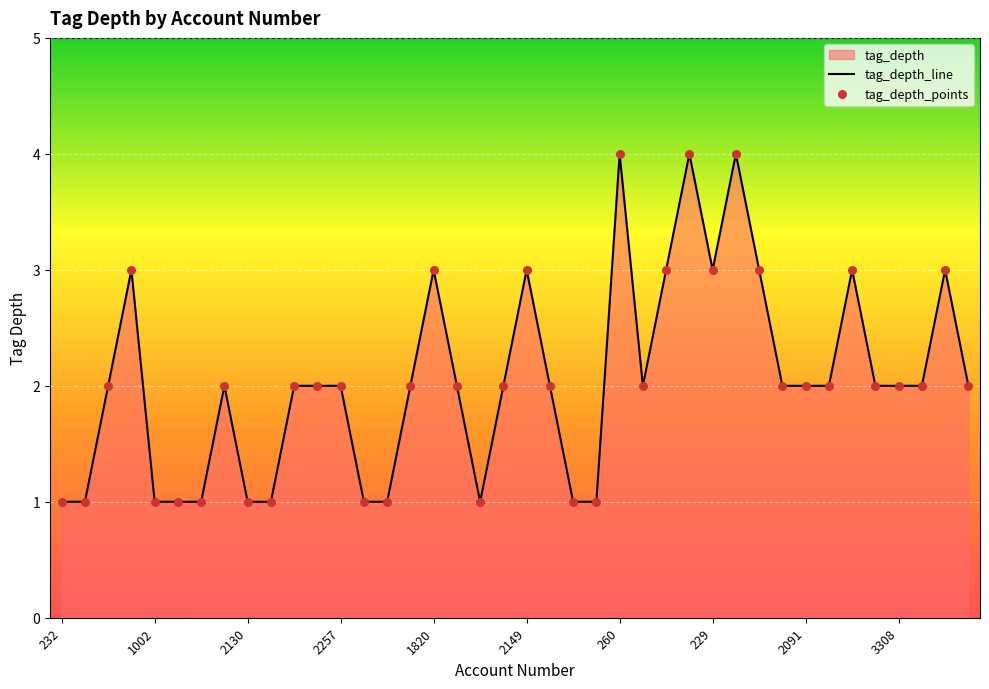

Between 260 and 1820, which is larger?

260